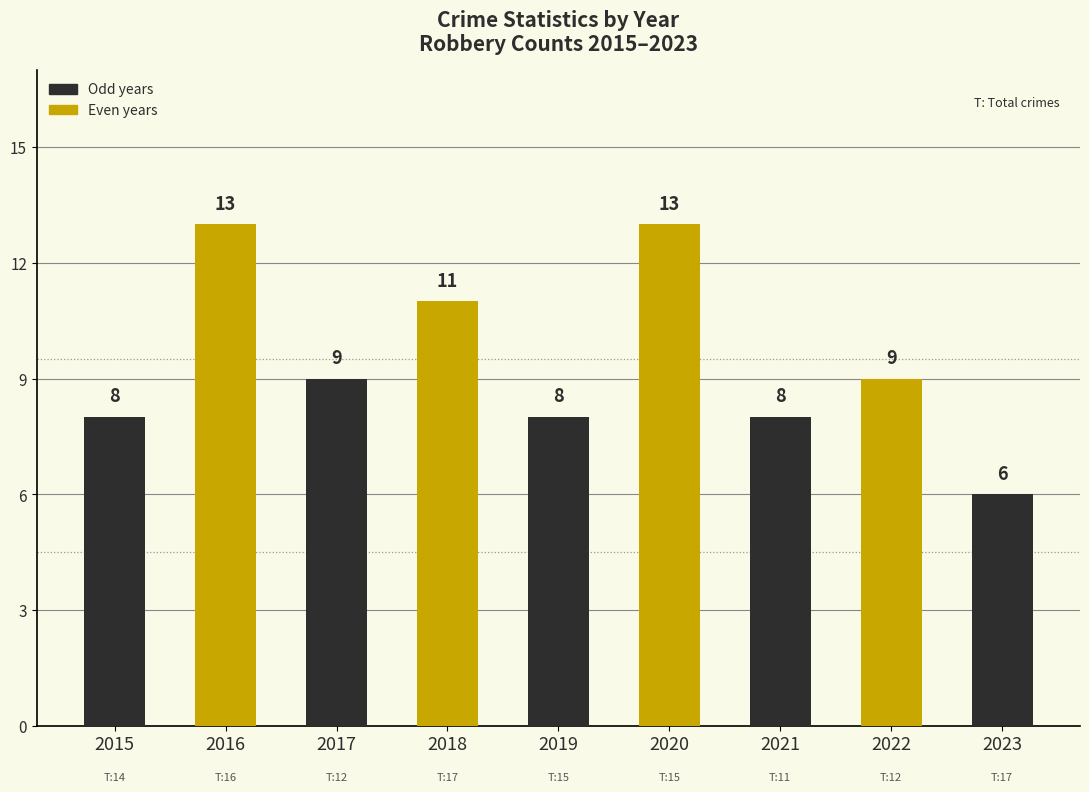

What is the value of the 2nd bar from the left?

13